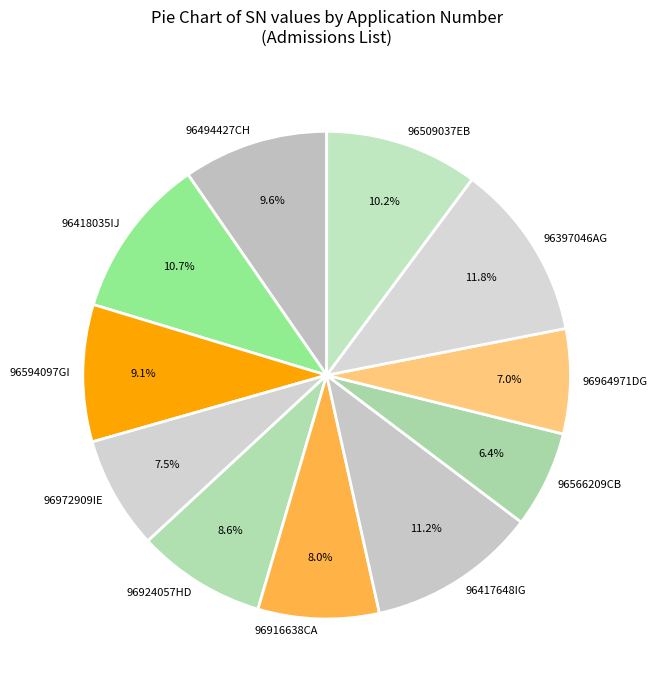

Is 96964971DG the majority of the pie?

No